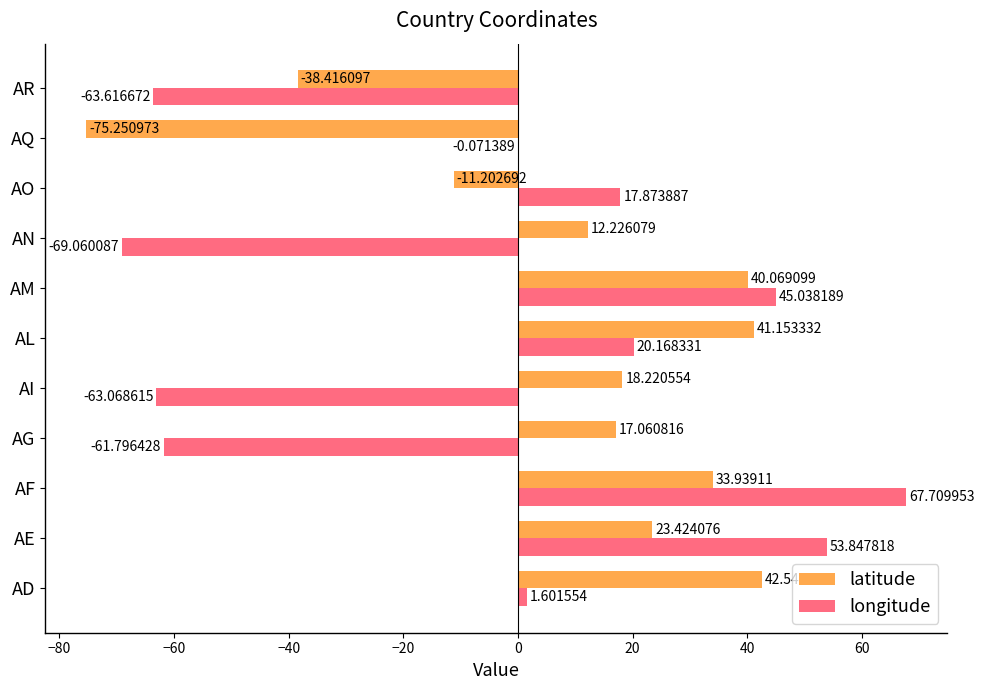

How many values in the longitude series exceed 1?

6